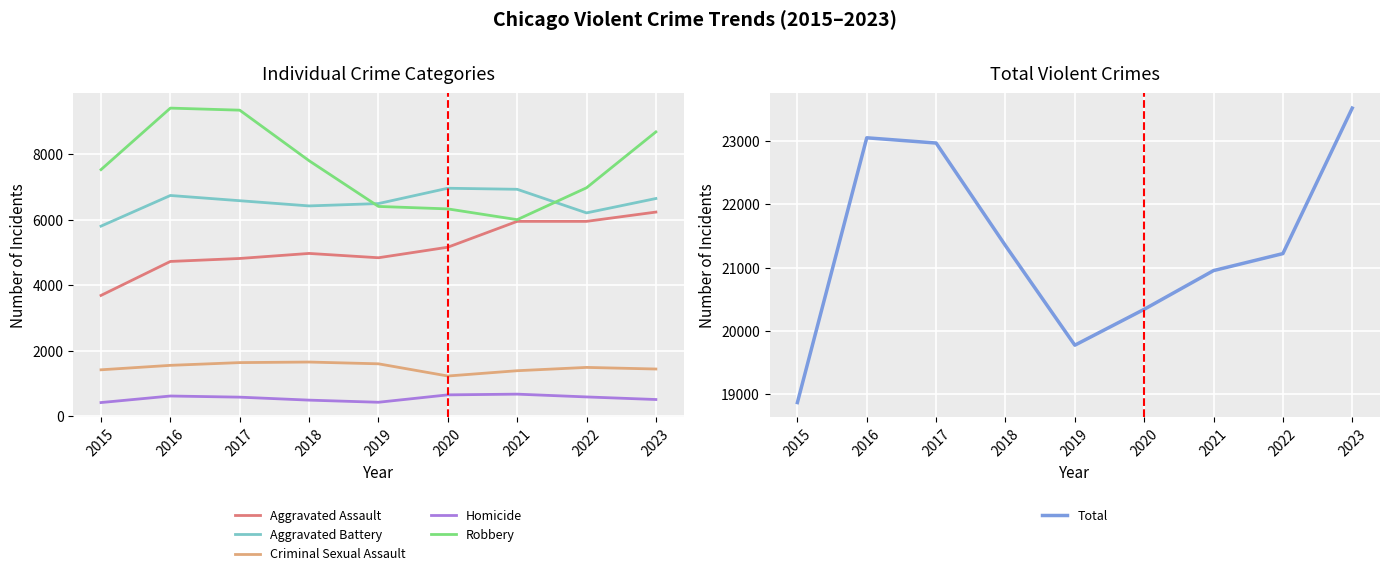

What is the greatest value displayed?

23525